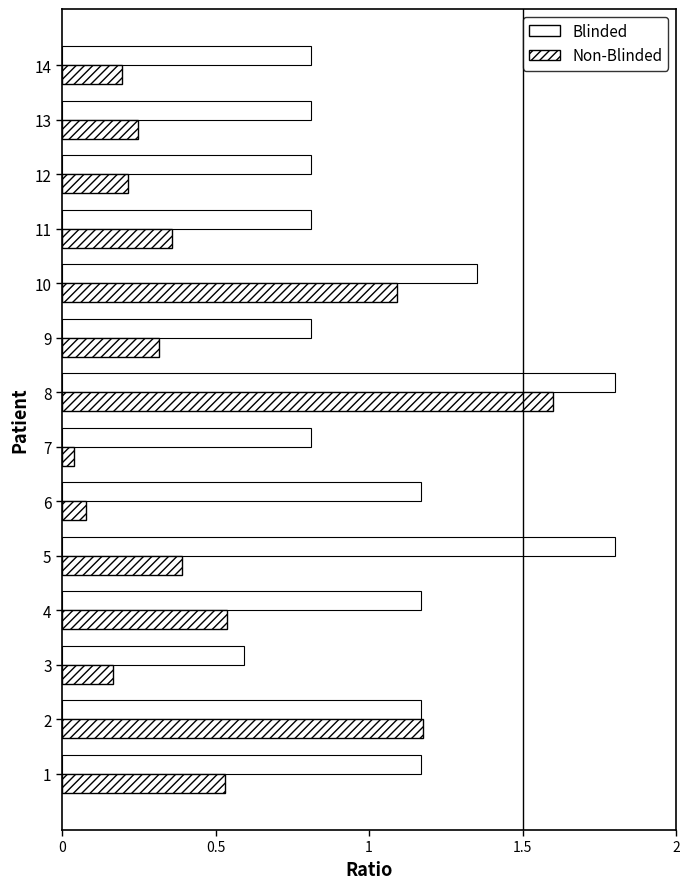

What is the maximum value shown in the chart?

1.8